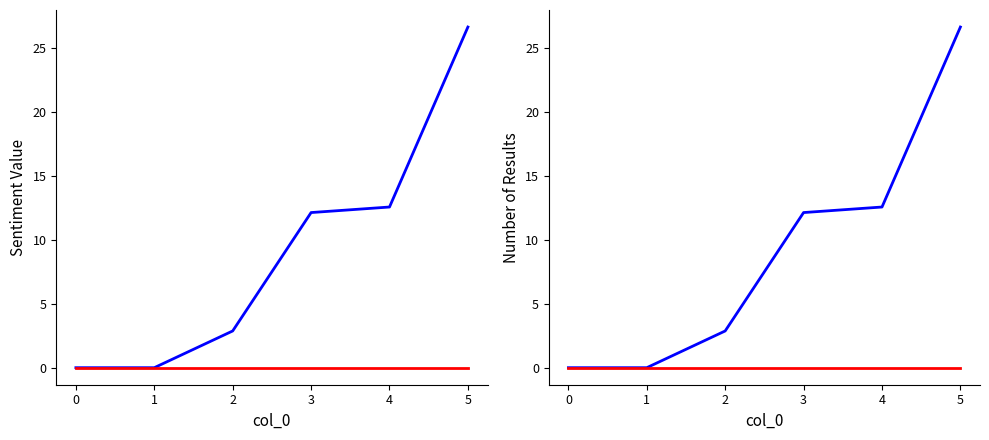

Between 5 and 2, which is larger?

5